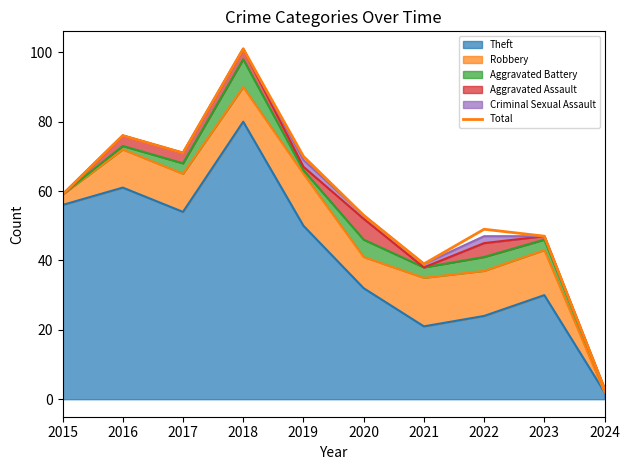

What is the change in value from 2017 to 2021?

-32